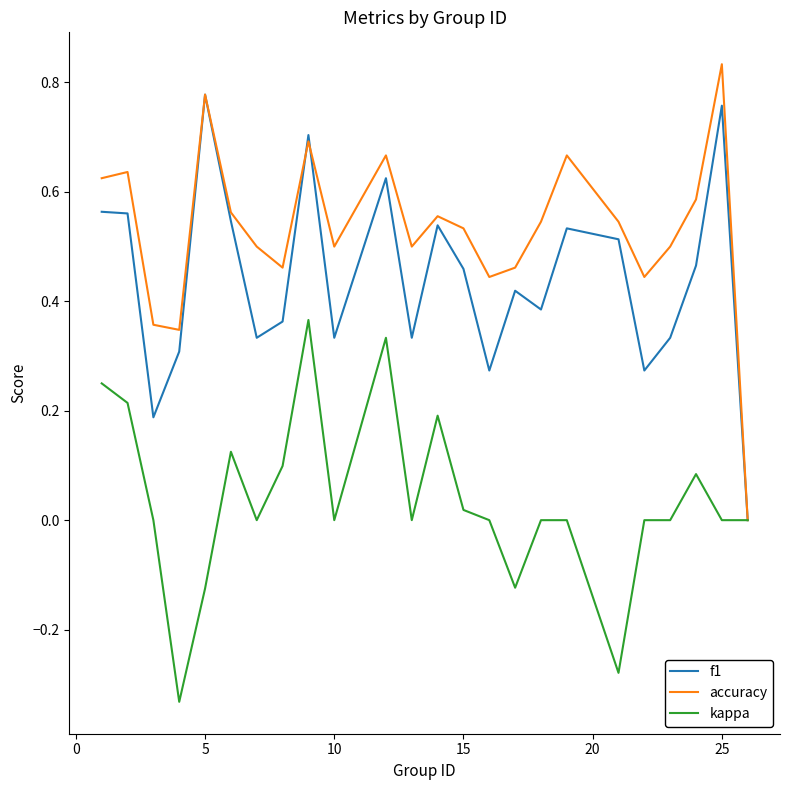

Which series has the widest spread of values?

accuracy